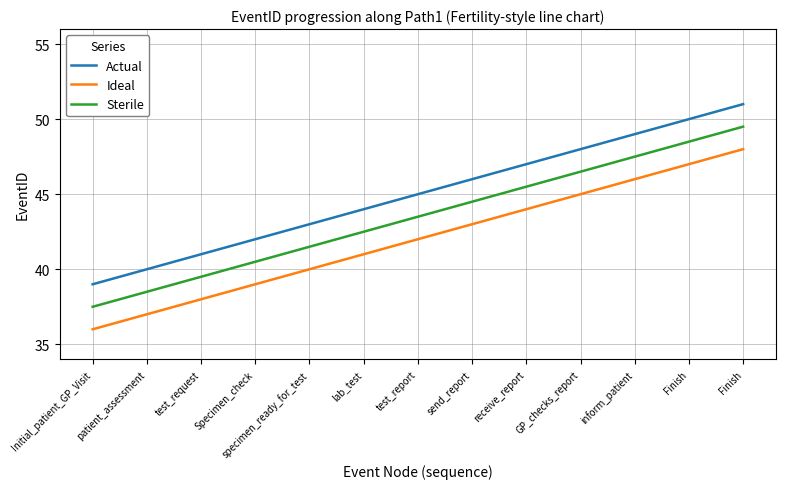

Reading left to right, what are all the values shown in this chart?

Actual: 39.0	40.0	41.0	42.0	43.0	44.0	45.0	46.0	47.0	48.0	49.0	50.0	51.0
Ideal: 36.0	37.0	38.0	39.0	40.0	41.0	42.0	43.0	44.0	45.0	46.0	47.0	48.0
Sterile: 37.5	38.5	39.5	40.5	41.5	42.5	43.5	44.5	45.5	46.5	47.5	48.5	49.5